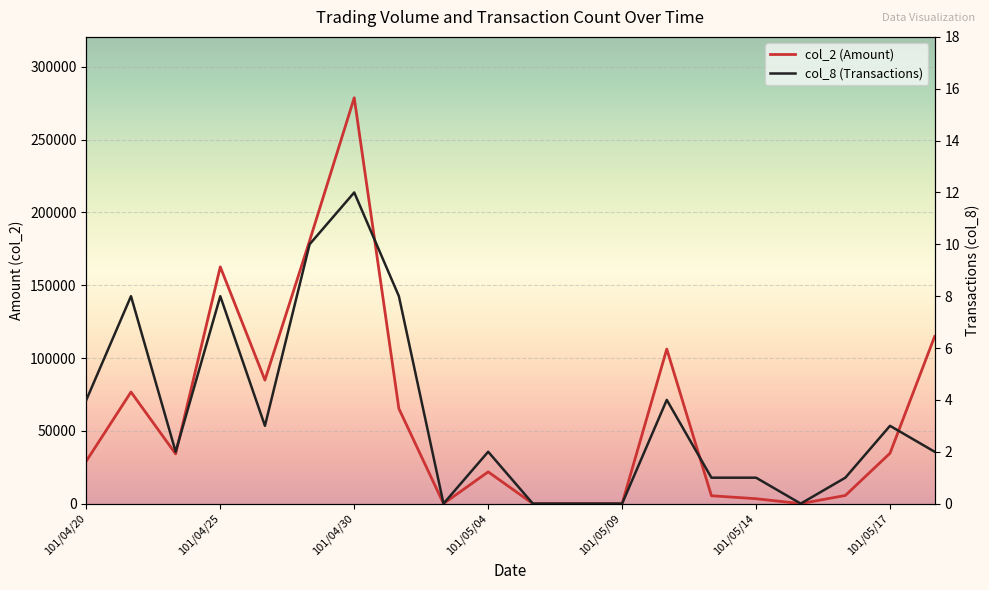

Is the value of col_8 at 101/04/26 greater than the value of col_2 at 101/05/09?

Yes